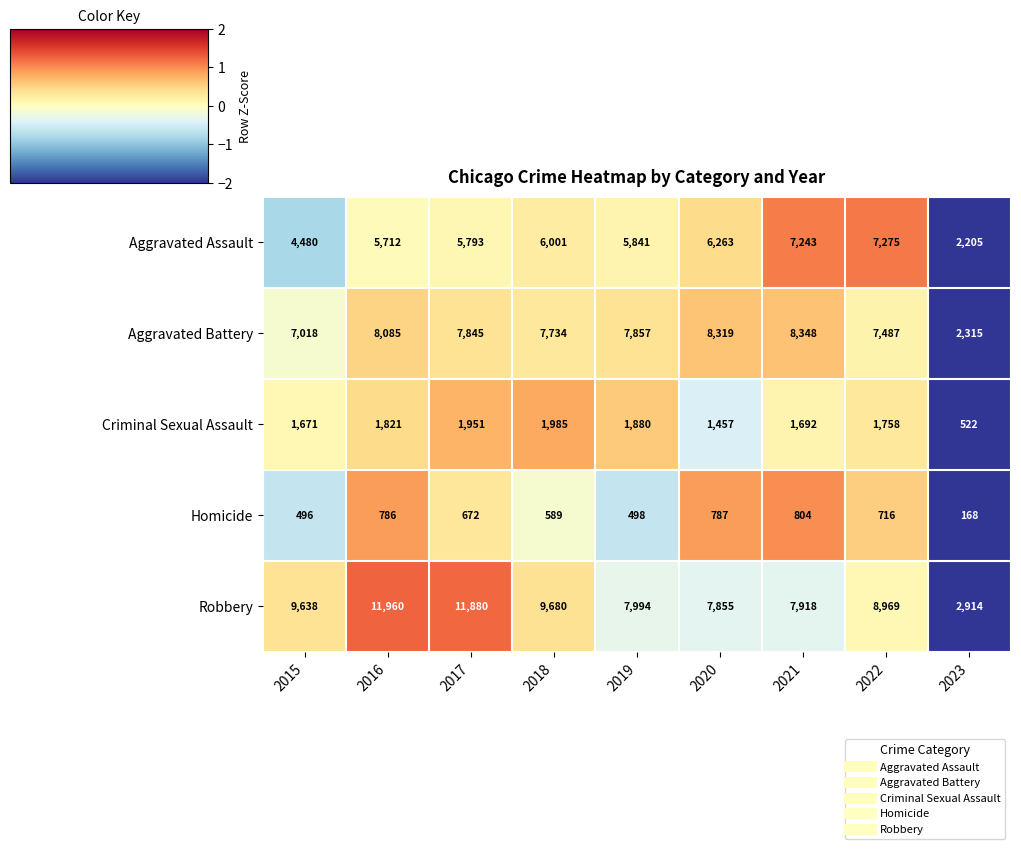

Which series has the largest total across all categories?

Robbery